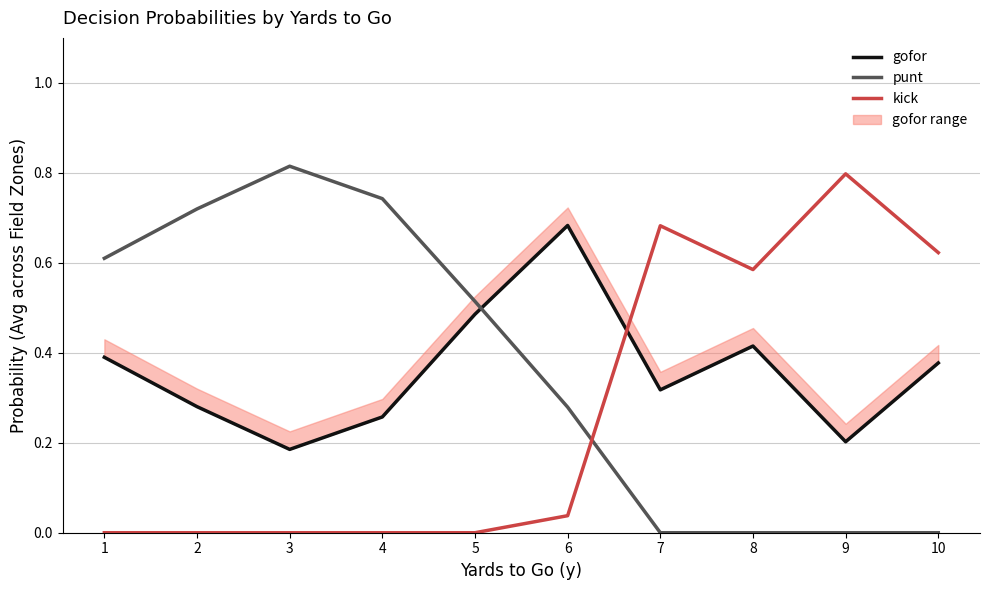

What is the maximum value for gofor?

0.7